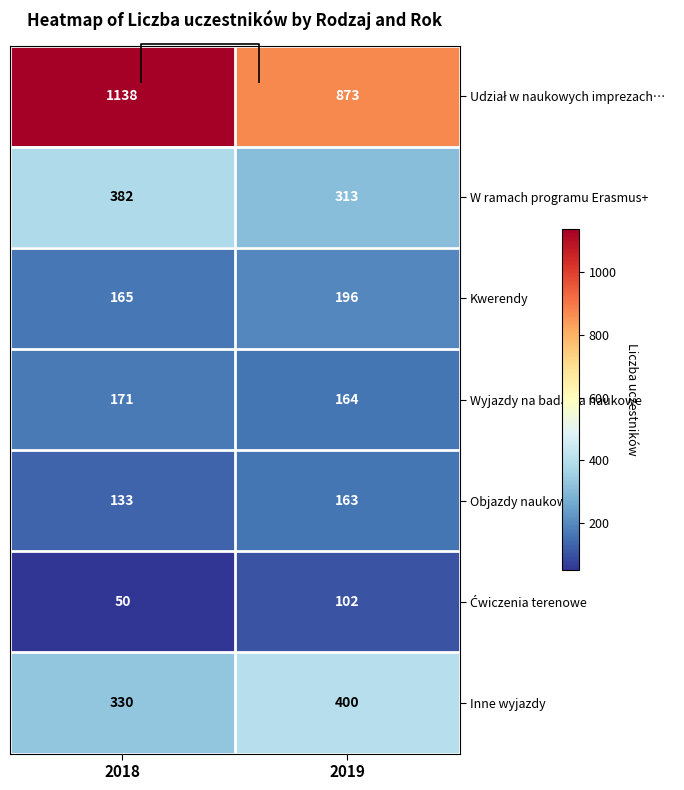

What is the spread (max minus min) of values at 2019?

771